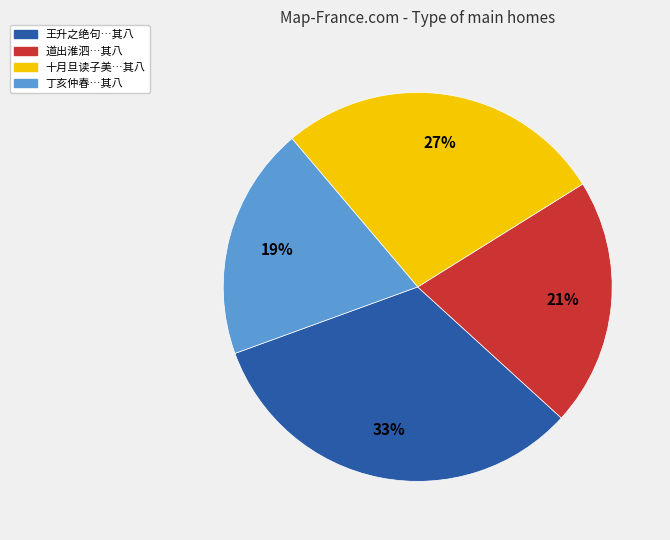

To the nearest percent, what portion does 王升之绝句…其八 represent?

33%